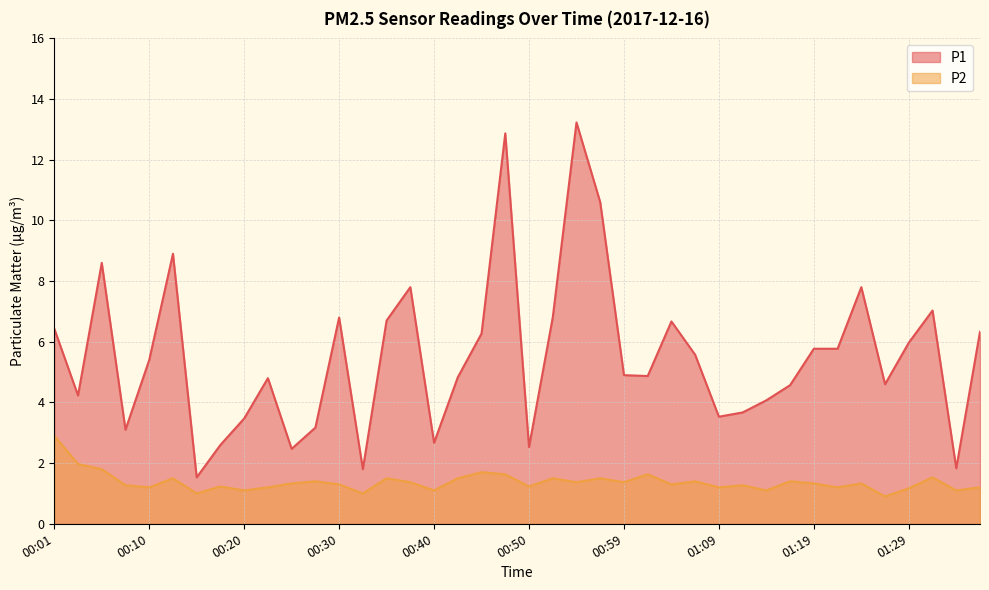

Is the value of P1 at 00:52 greater than the value of P2 at 01:22?

Yes